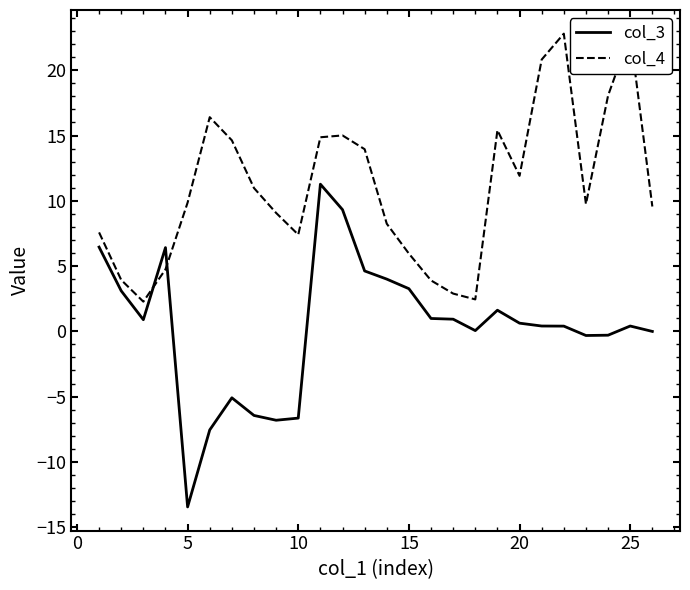

How many negative values does the col_3 series have?

9